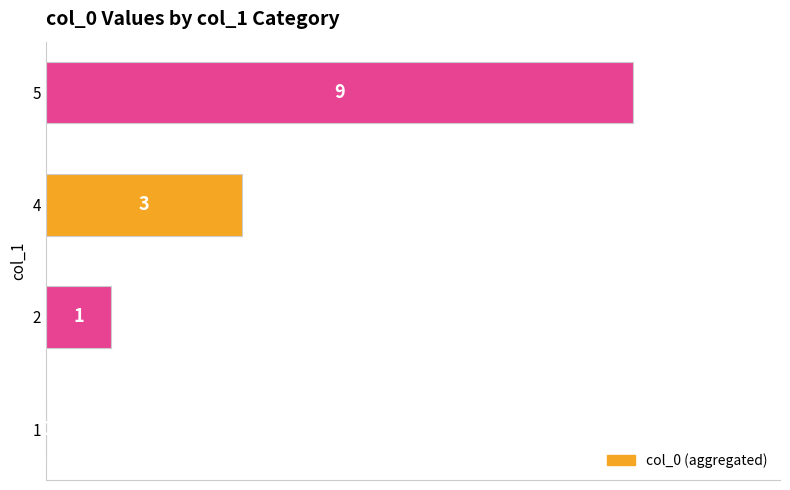

Reading bottom to top, list all the values displayed in this chart.

1=0	2=1	4=3	5=9